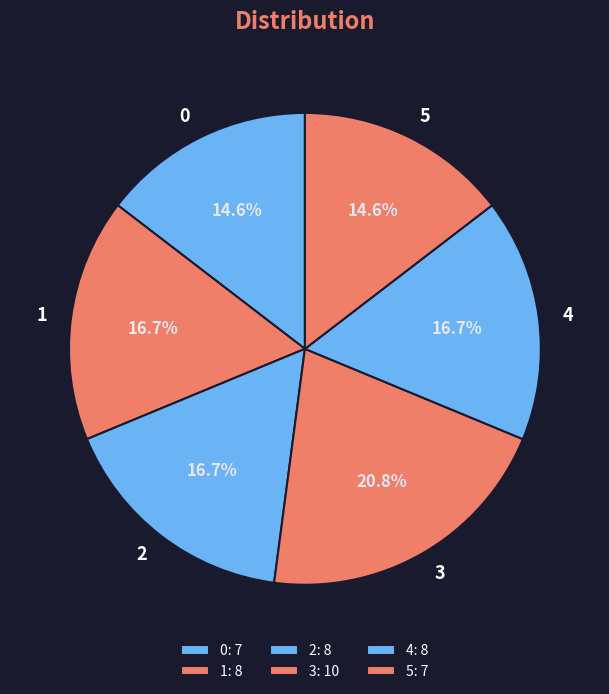

True or false: 0 accounts for 8% of the total.

False